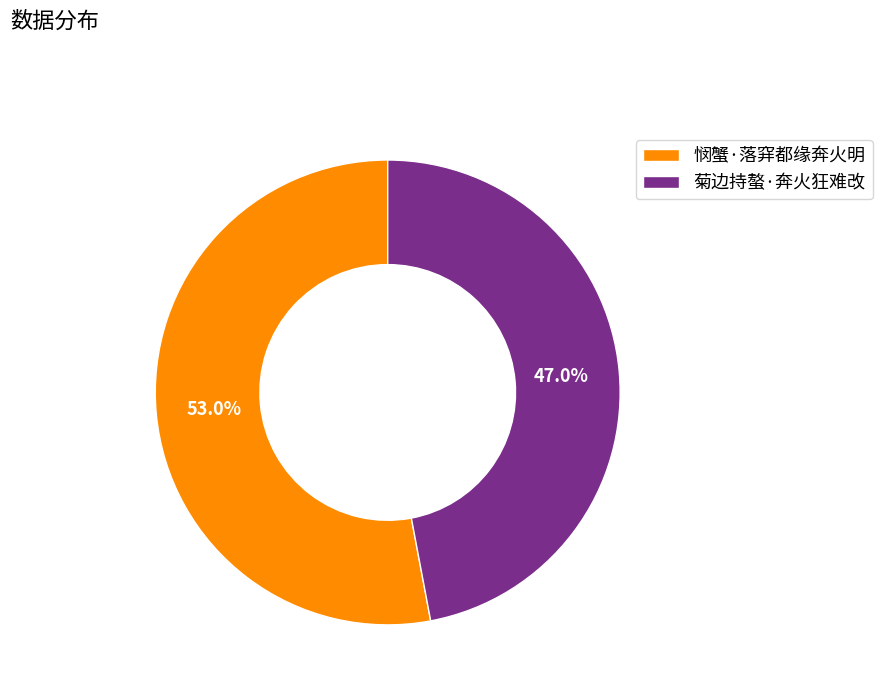

To the nearest percent, what is the combined percentage of 菊边持螯·奔火狂难改 and 悯蟹·落穽都缘奔火明?

100%